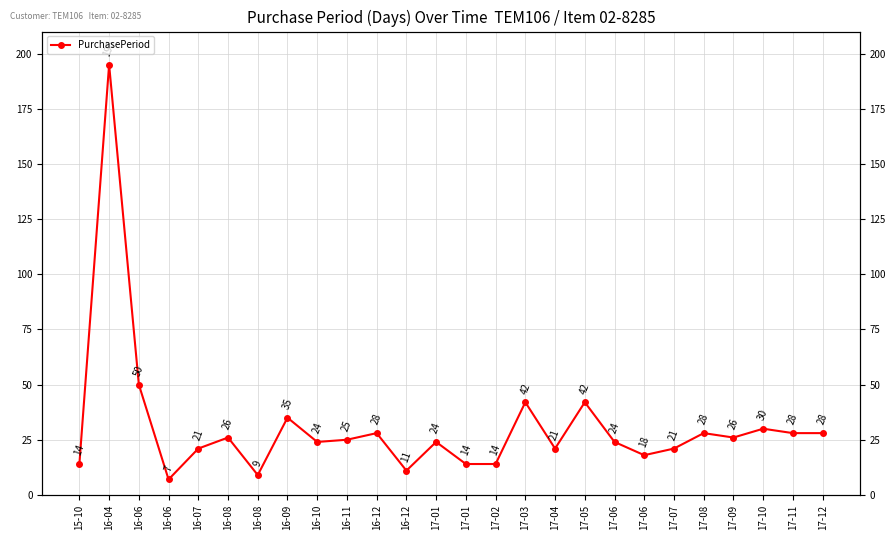

What is the average value?

31